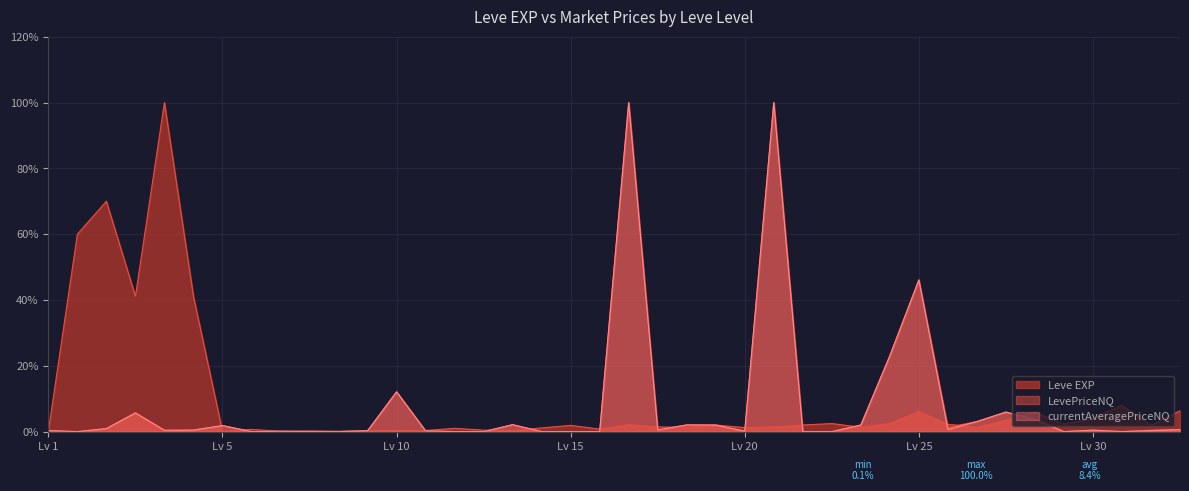

In currentAveragePriceNQ, how many points are higher than both neighbors (excluding endpoints)?

11